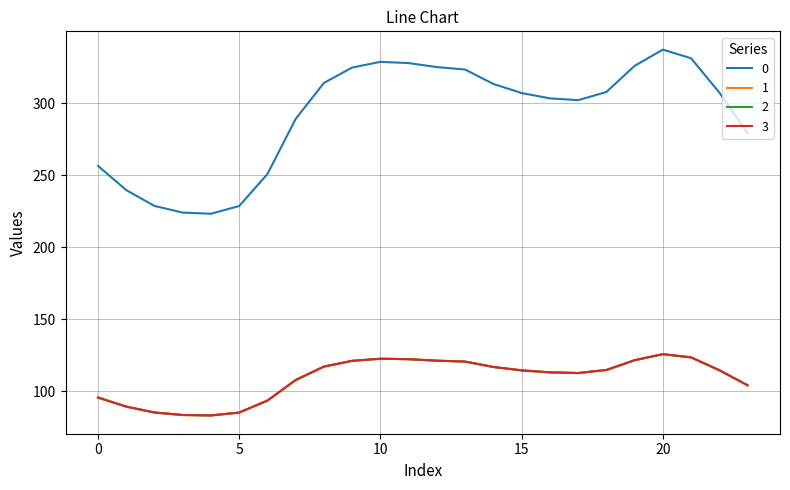

Is this an area chart (filled region under the line)?

No